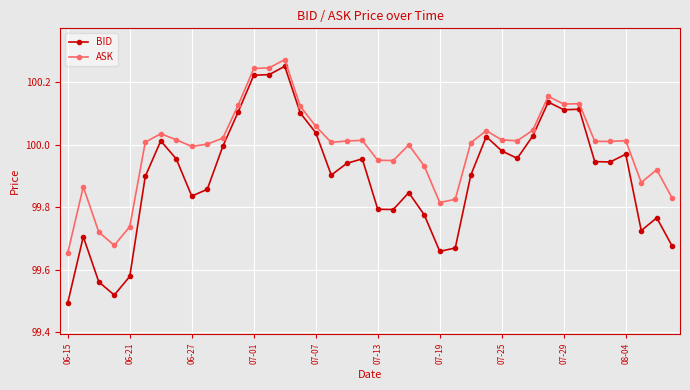

Which series has the largest range (max minus min)?

BID